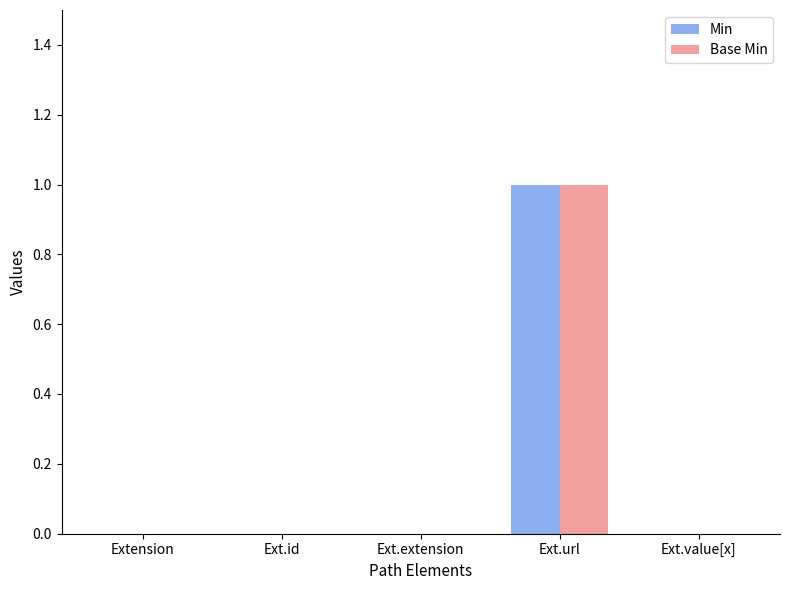

How many groups of bars are there?

5